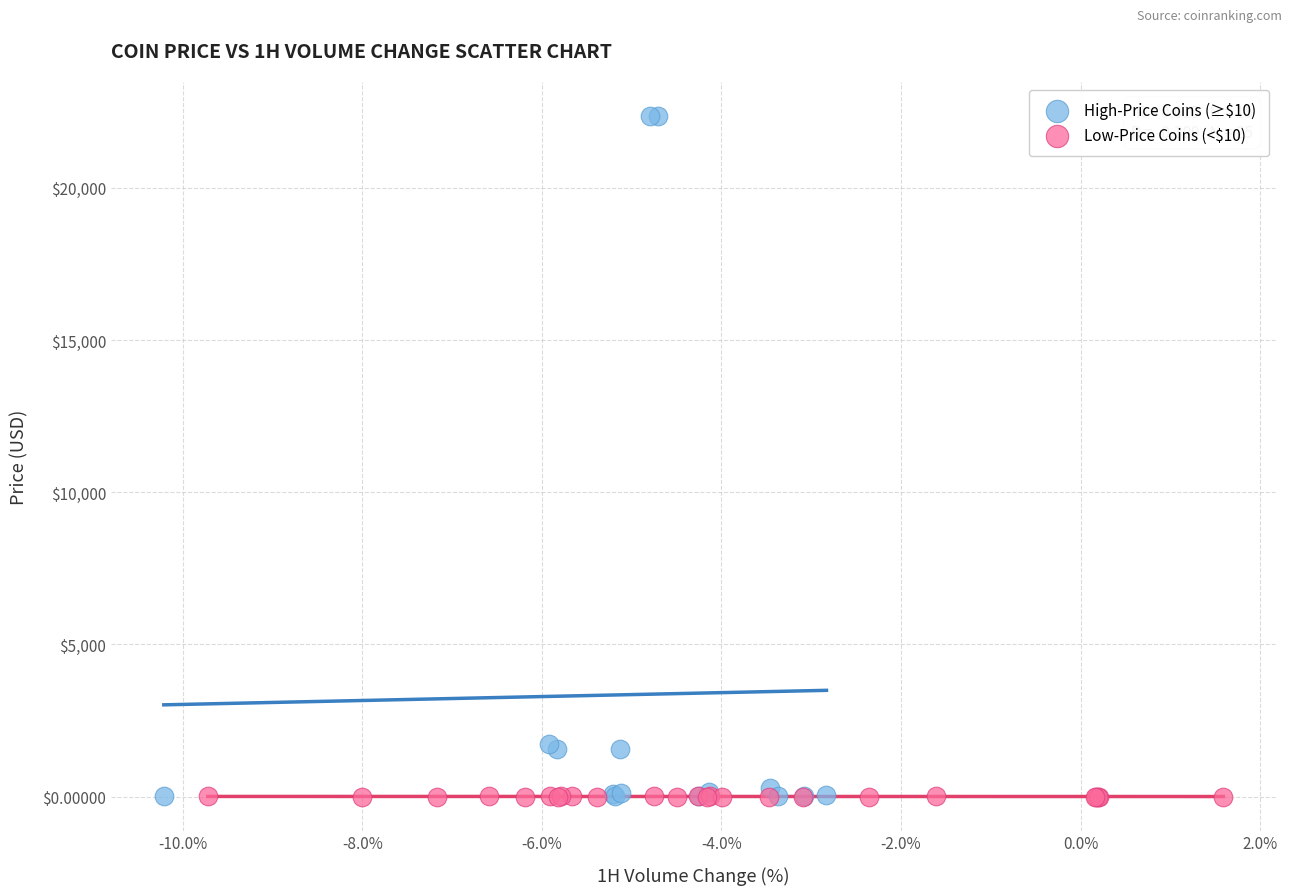

Which series has the largest Y range (max minus min)?

High-Price Coins (≥$10)